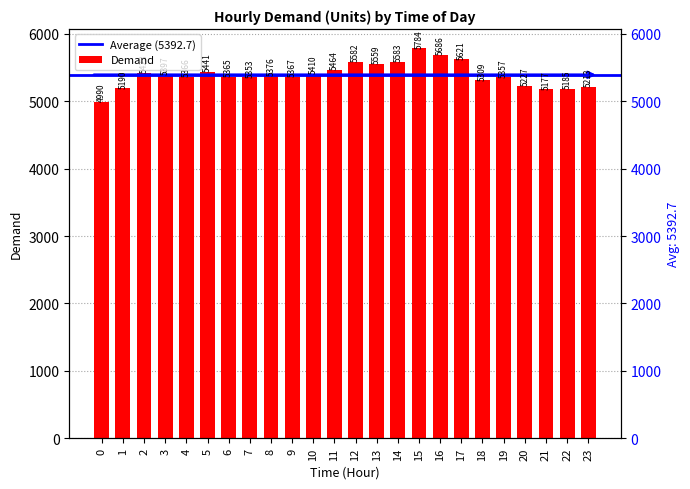

What is the difference between the second highest and second lowest values?

509